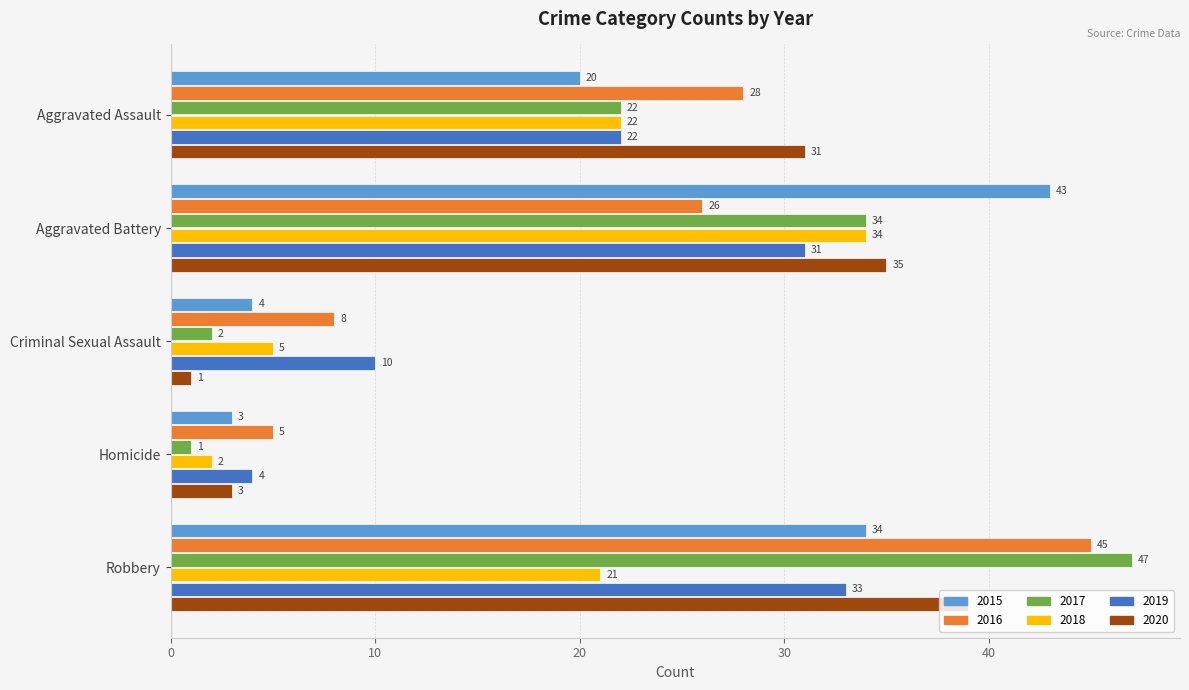

What is the spread (max minus min) of values at Robbery?

26